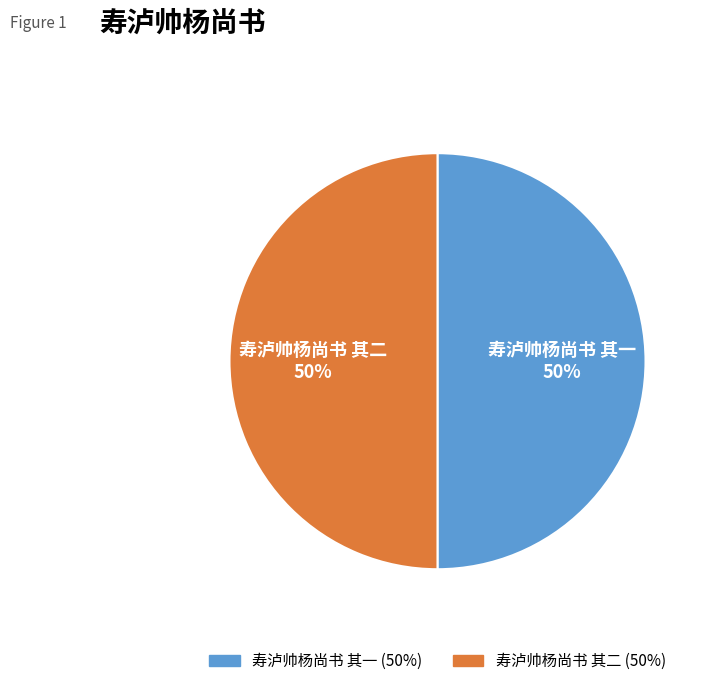

Approximately how many times larger is the value at 寿泸帅杨尚书 其一 compared to 寿泸帅杨尚书 其二?

1.0